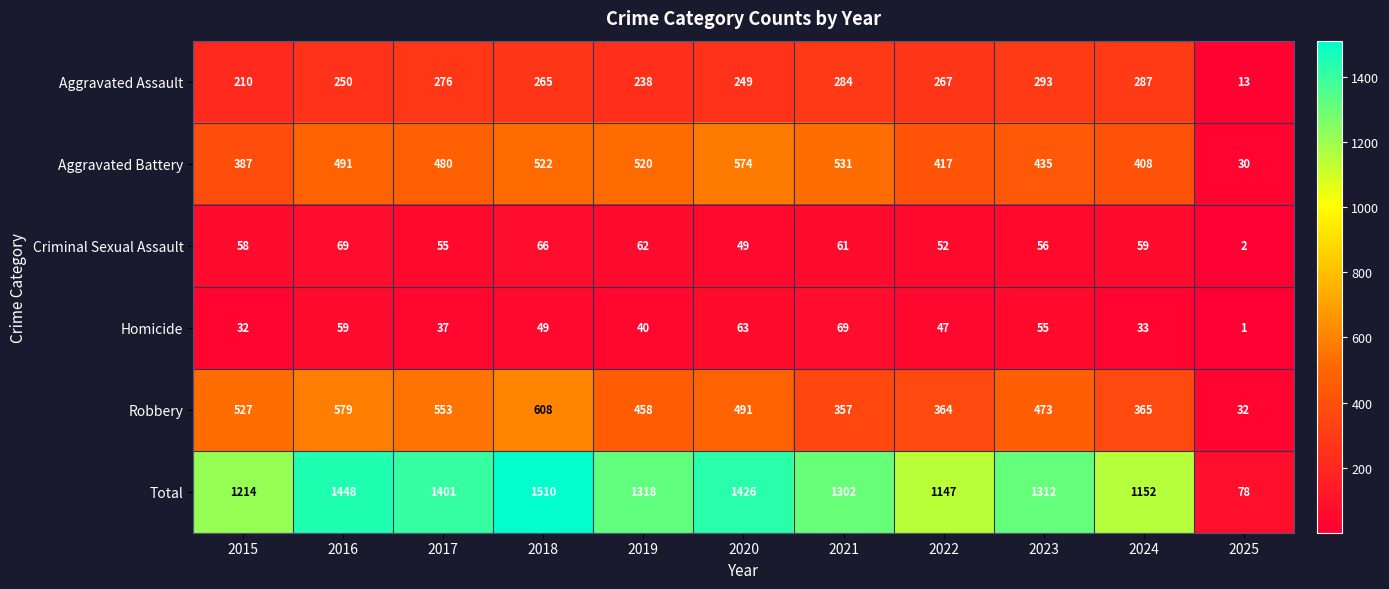

What is the difference between the Total values at 2024 and 2023?

160